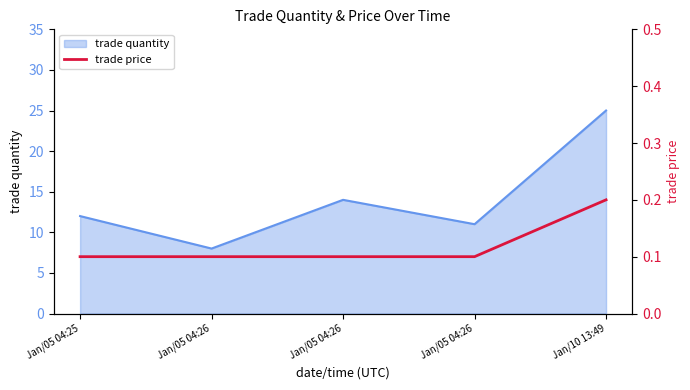

Does the chart have visible grid lines?

No